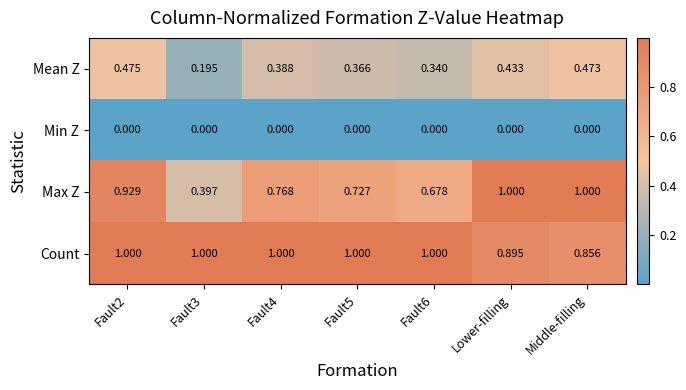

Which series has the largest total across all categories?

Count